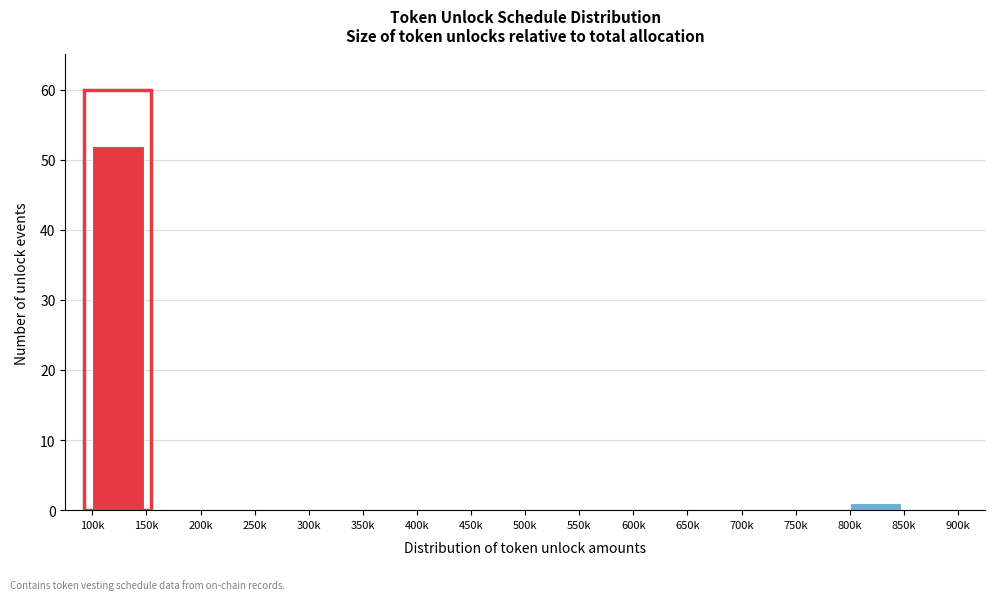

Reading left to right, extract all data points from this chart.

100k=52	150k=0	200k=0	250k=0	300k=0	350k=0	400k=0	450k=0	500k=0	550k=0	600k=0	650k=0	700k=0	750k=0	800k=1	850k=0